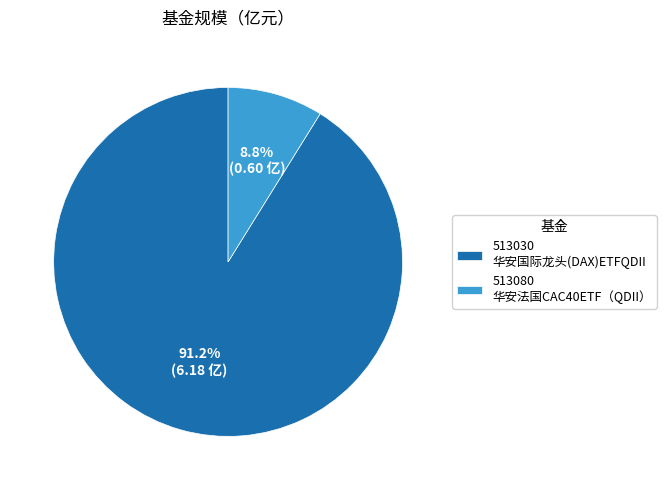

Does 513080 华安法国CAC40ETF（QDII） represent more than half of the total?

No